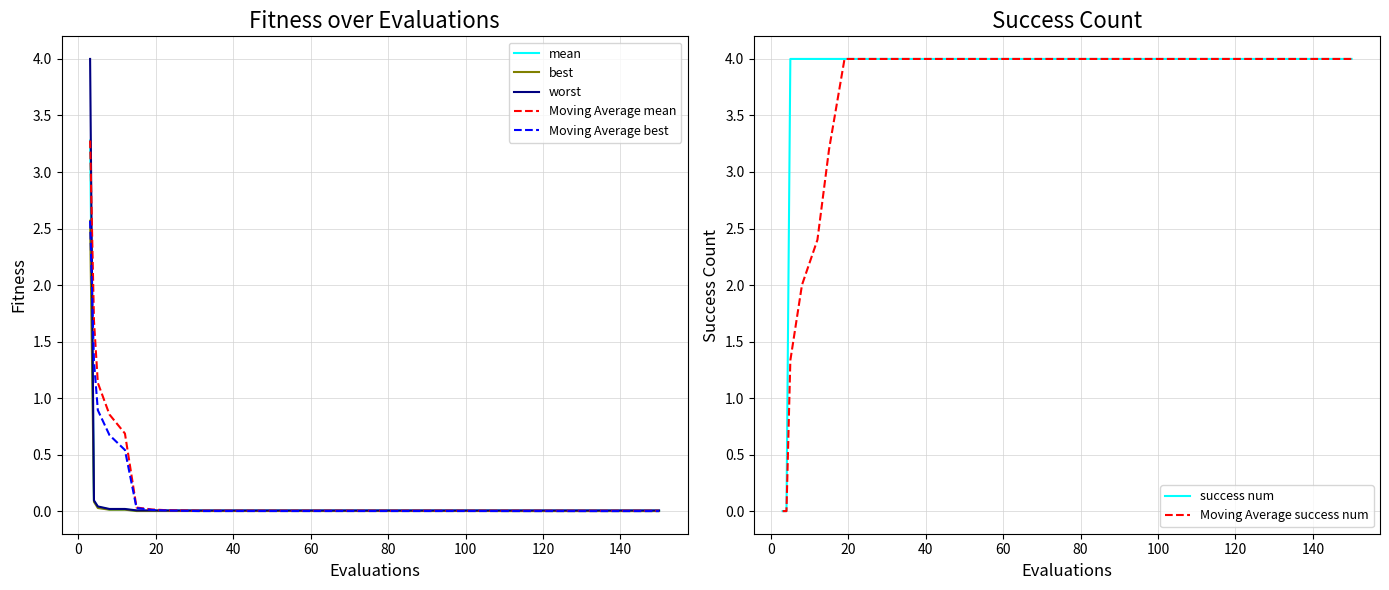

What is the difference between the maximum and minimum values in the best series?

2.6